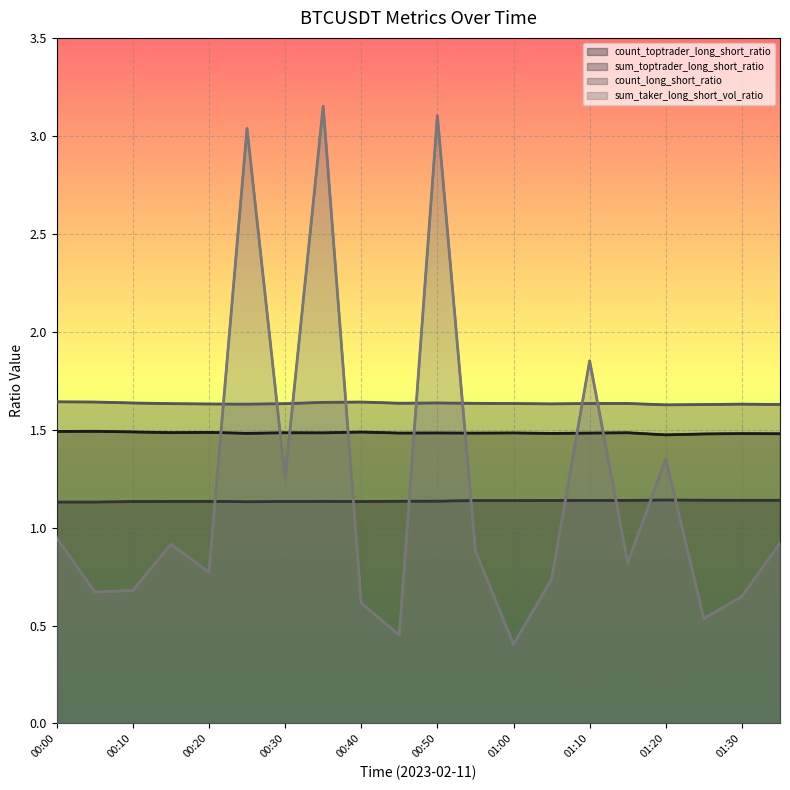

Where is the first local minimum for count_toptrader_long_short_ratio?

00:30